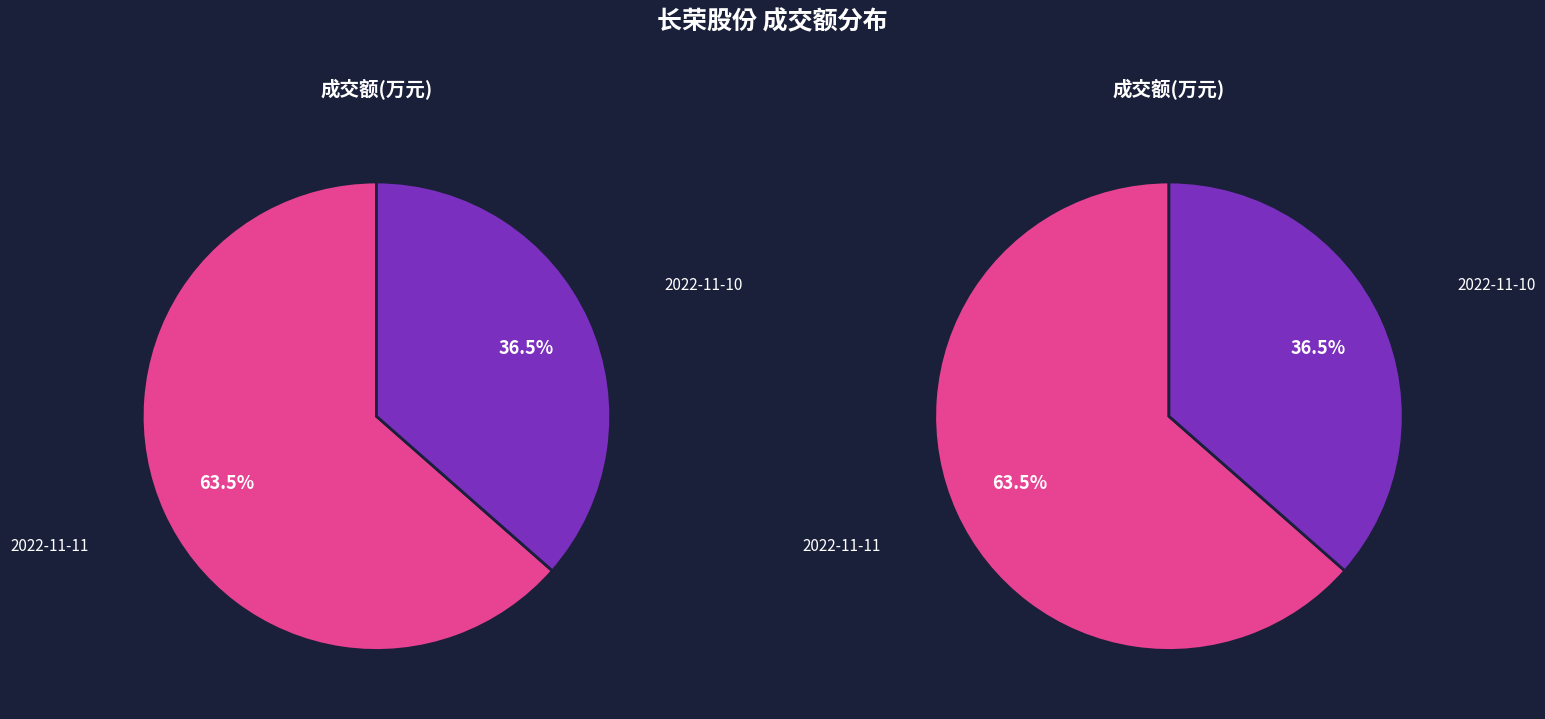

To the nearest percent, what is the average slice percentage?

50%